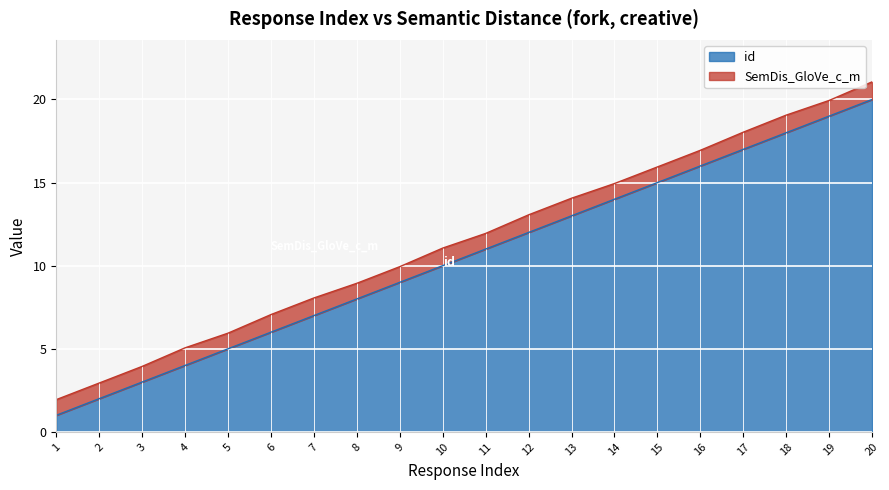

True or false: the data has more than 2 interior local peaks.

False